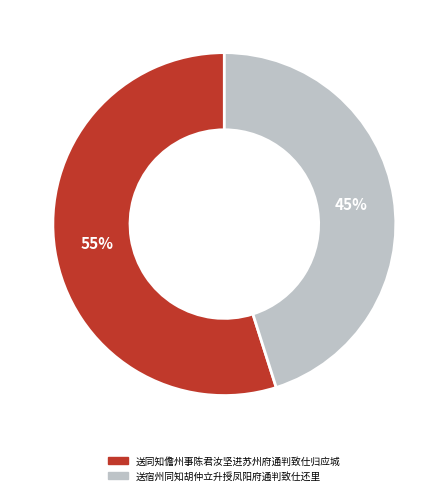

Do 送宿州同知胡仲立升授凤阳府通判致仕还里 and 送同知儋州事陈君汝坚进苏州府通判致仕归应城 together represent more than half of the pie?

Yes